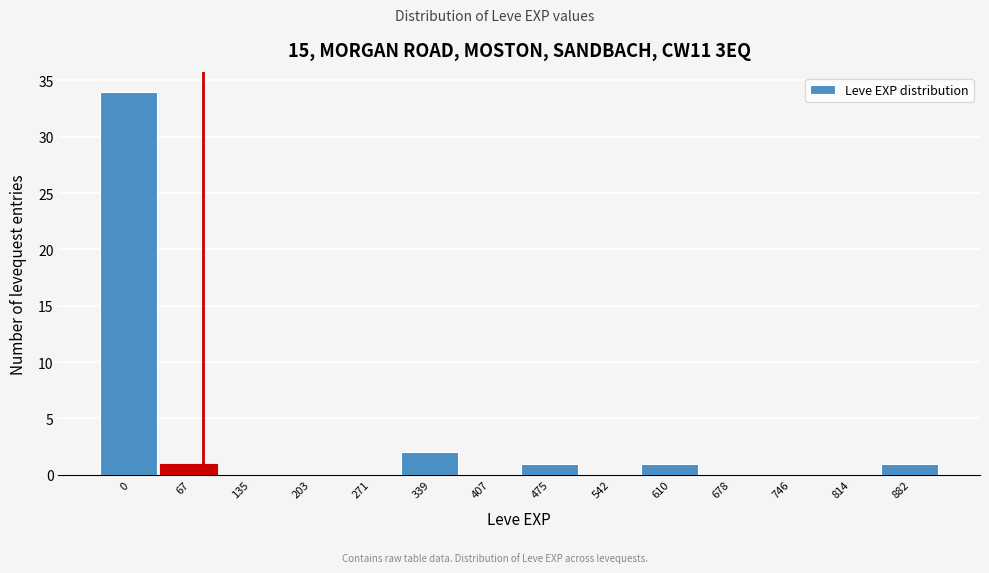

Reading left to right, transcribe all the data shown in this chart.

0=34	67=1	135=0	203=0	271=0	339=2	407=0	475=1	542=0	610=1	678=0	746=0	814=0	882=1